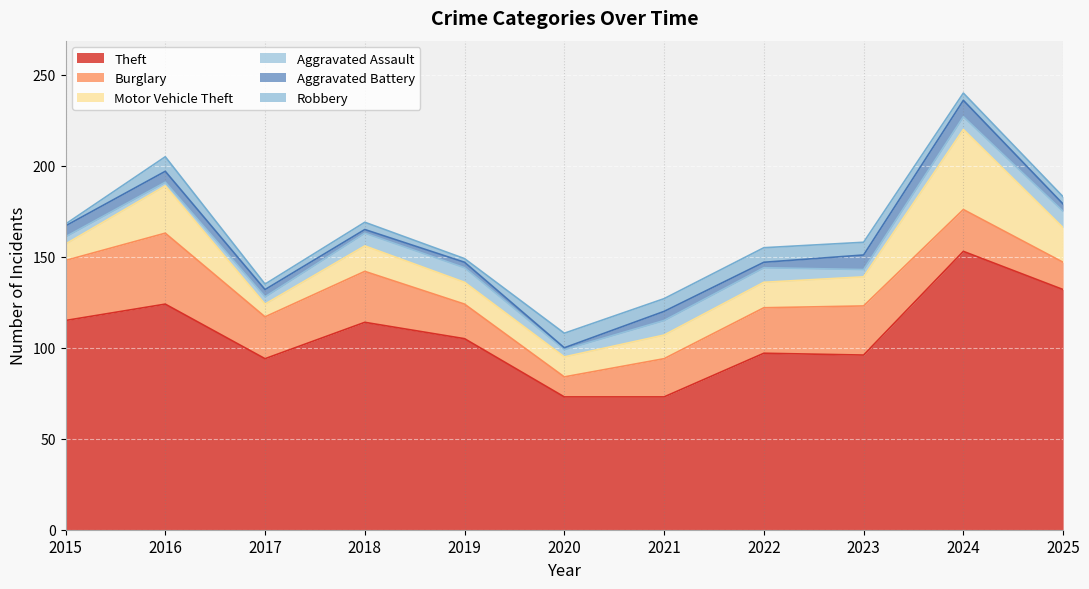

How many lines are shown in the chart?

6